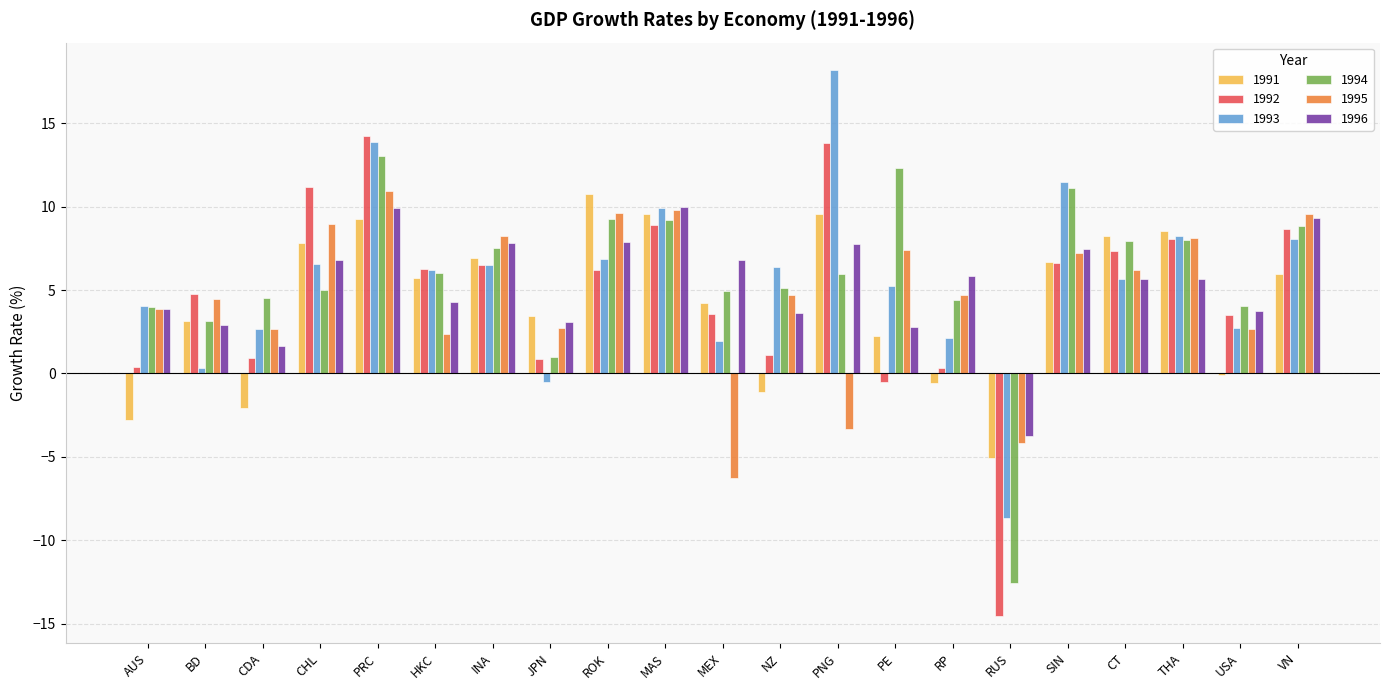

What is the difference between the 1992 values at SIN and RP?

6.3